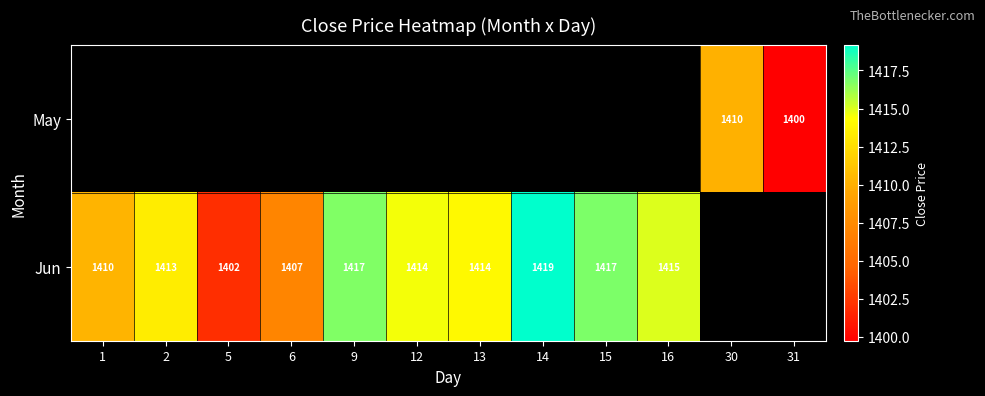

Is the value of Jun at 12 greater than the value of May at 30?

Yes